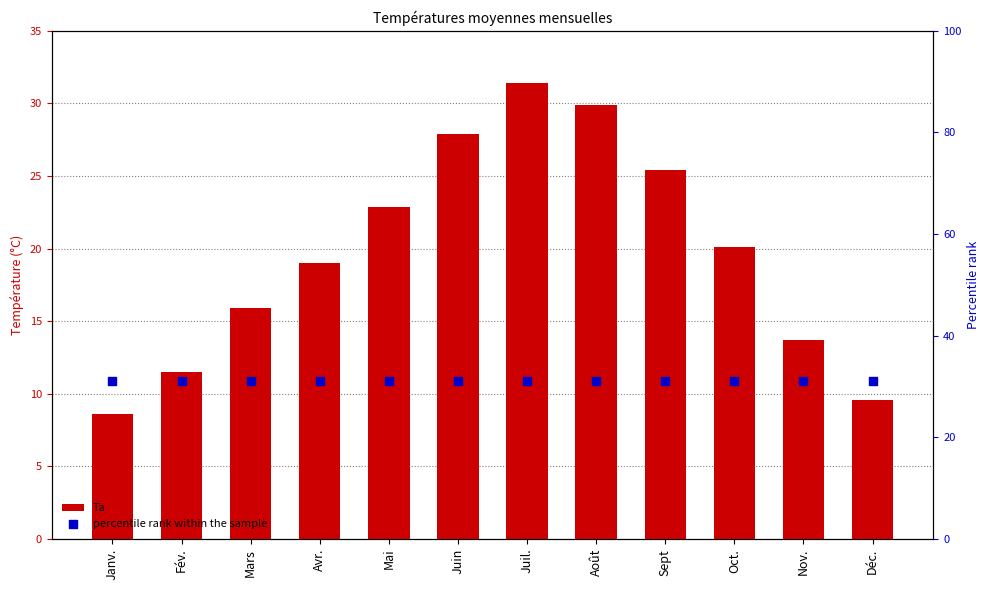

Which series contains the lowest Y value?

Ta